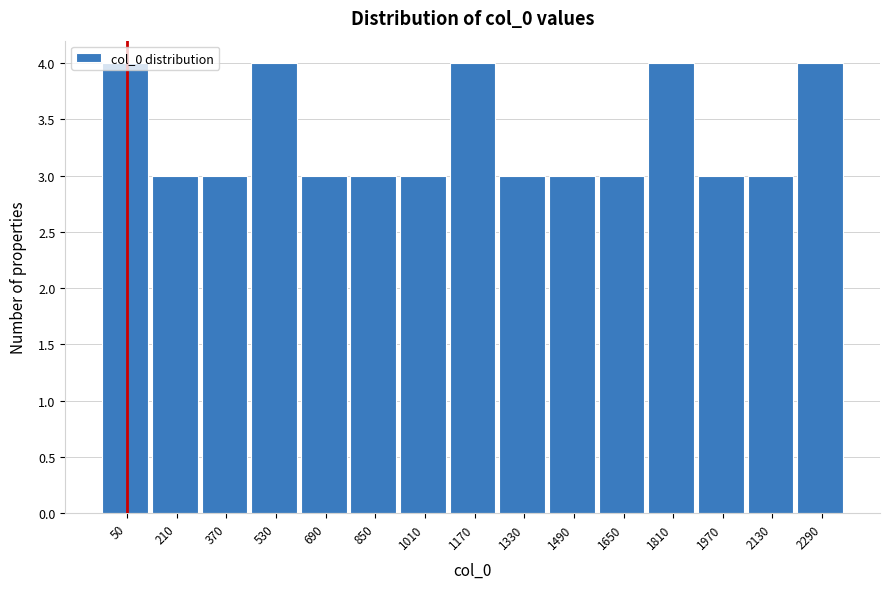

What is the ratio of the value at 1650 to the value at 850?

1.0